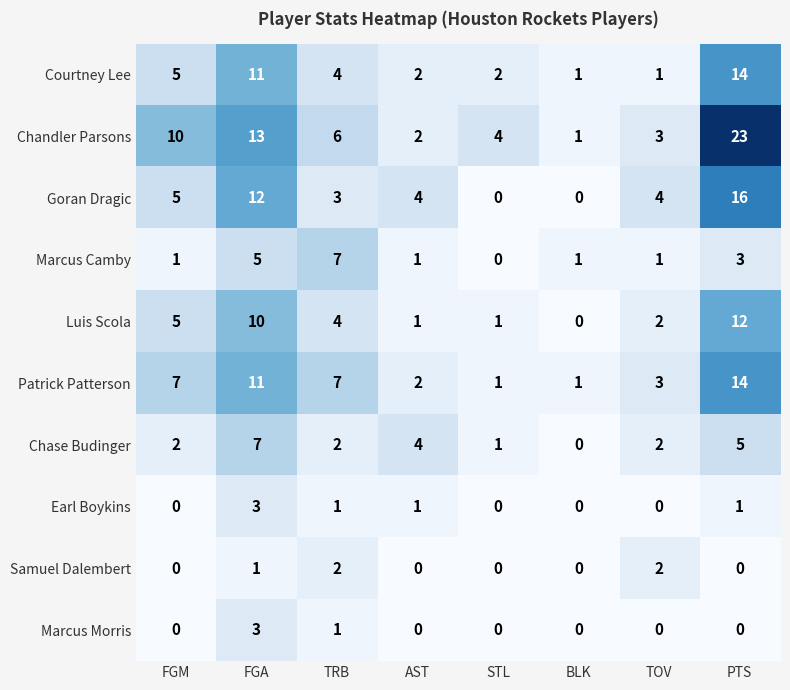

How many data points in Marcus Camby are less than 1?

1